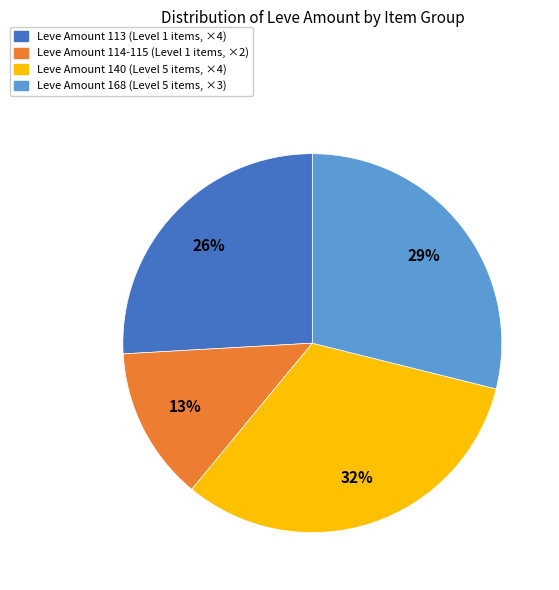

To the nearest percent, what is the average slice percentage?

25%